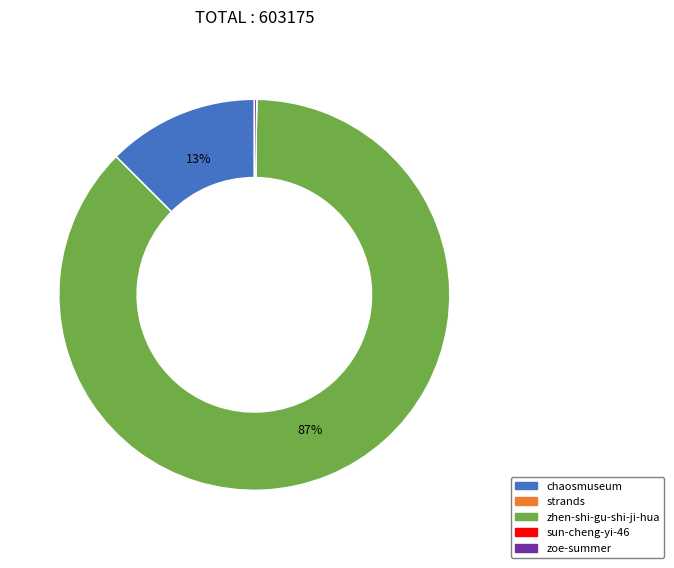

Is there any slice that represents more than half of the pie?

Yes